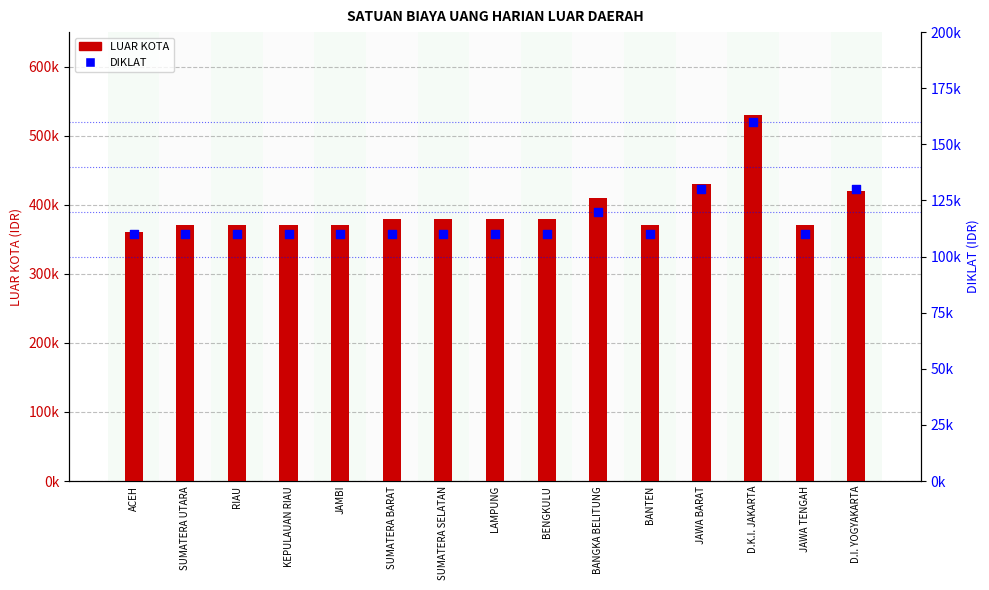

What is the total value across all series at BANGKA BELITUNG?

530000